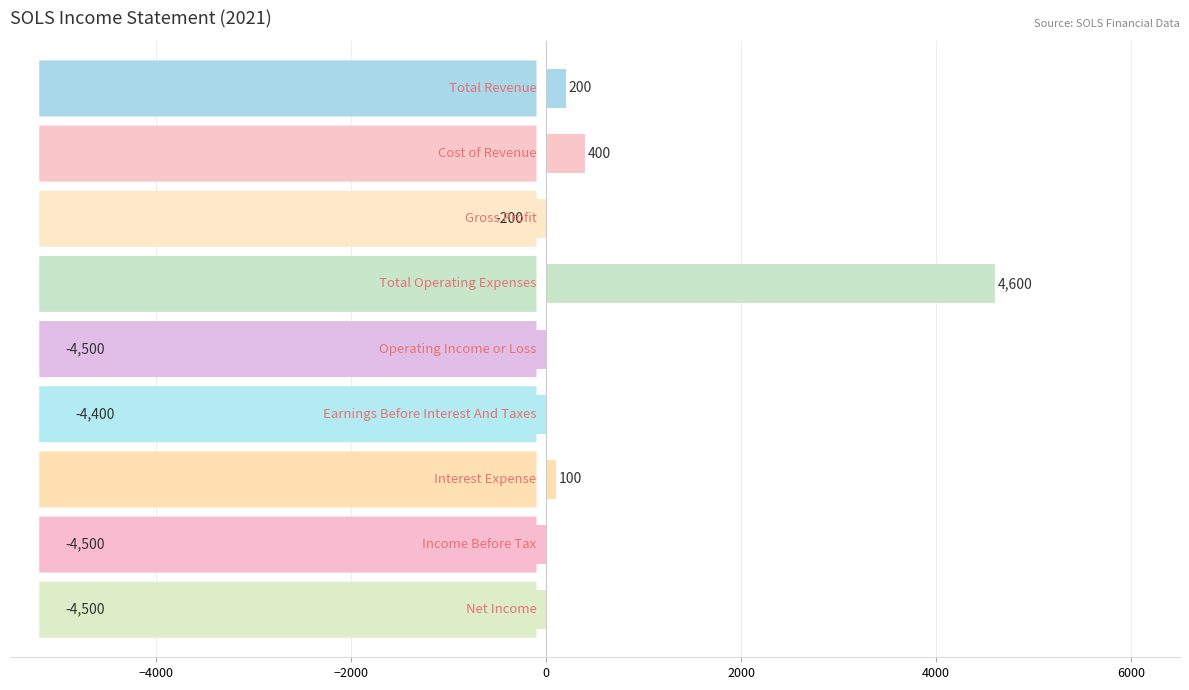

What is the difference between the second highest and second lowest values?

4900